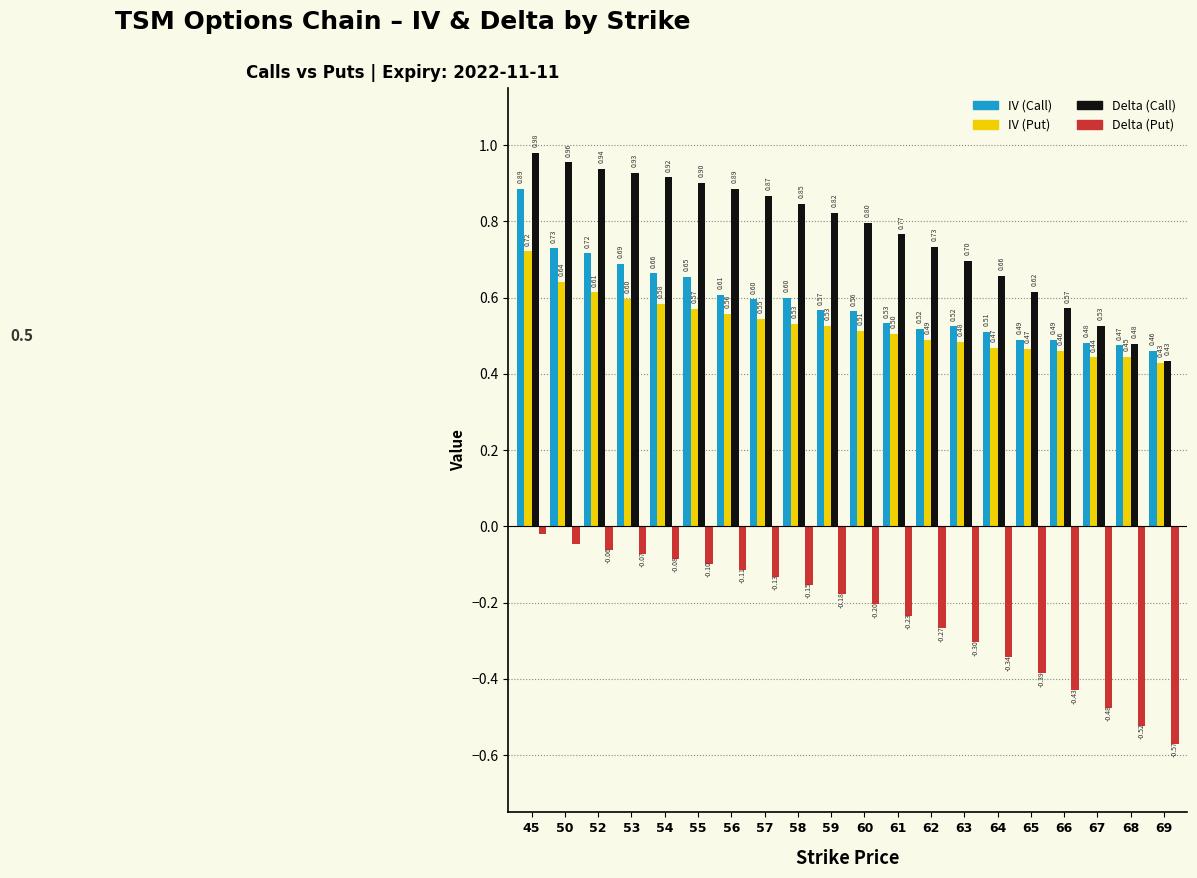

The value of Delta (Put) at 64 is -0.1. True or false?

False